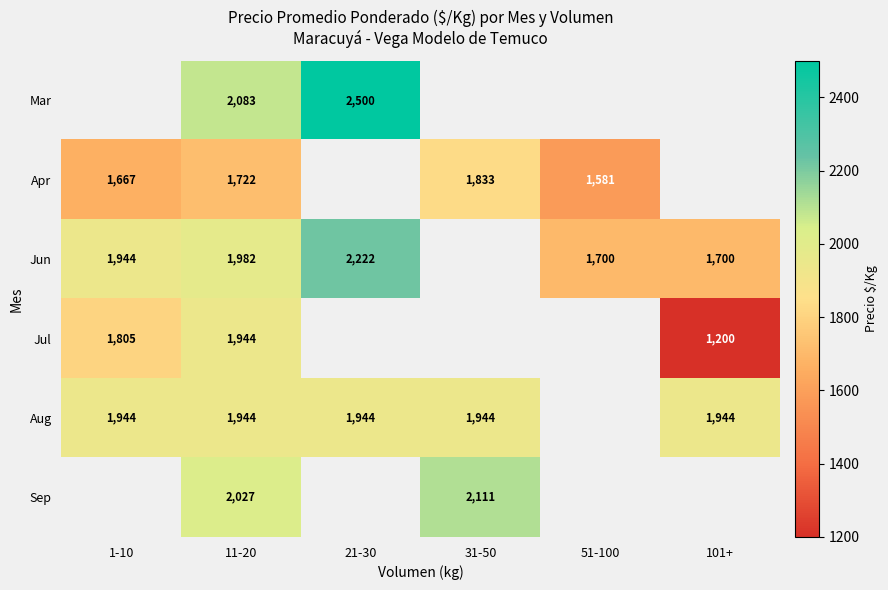

Is it true that Jun equals 1982 at 11-20?

True